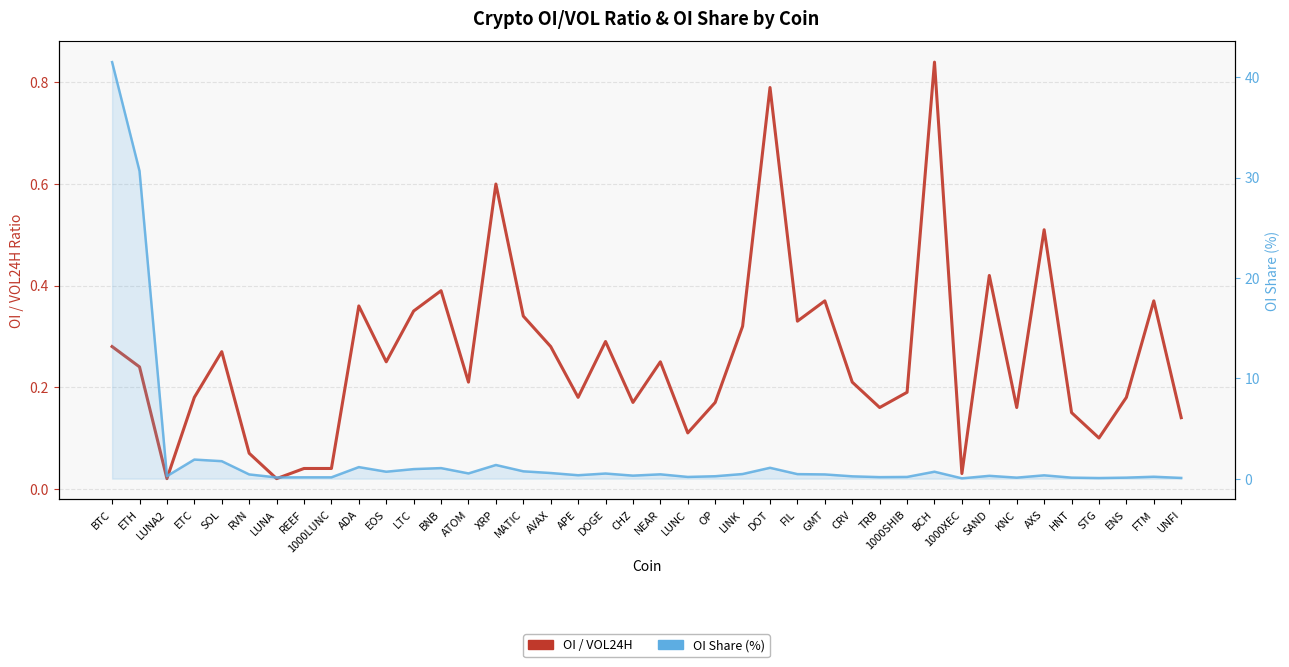

What is the average value of the OI Share (%) series?

2.3